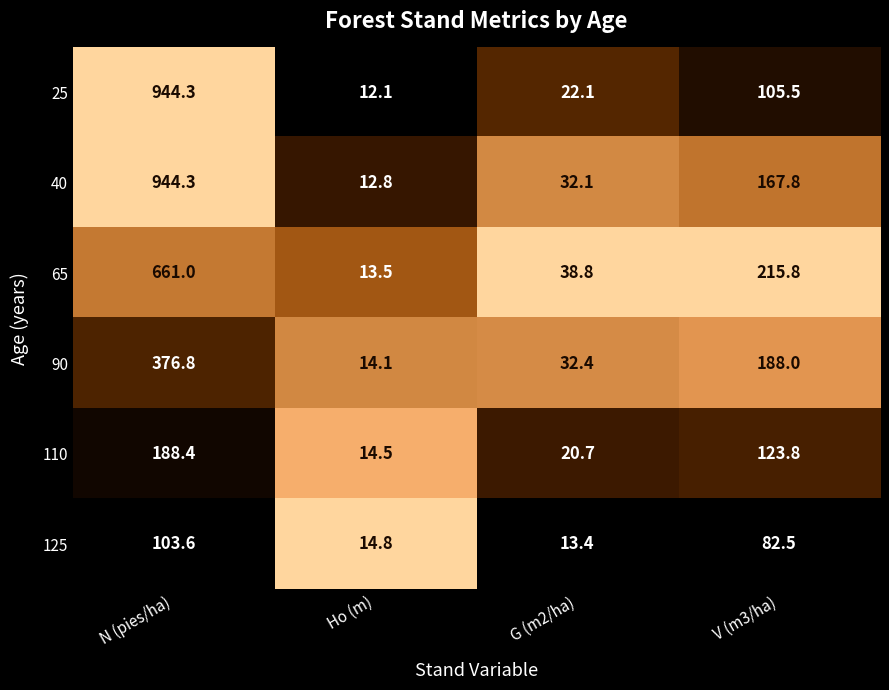

Which series has the largest total across all categories?

40